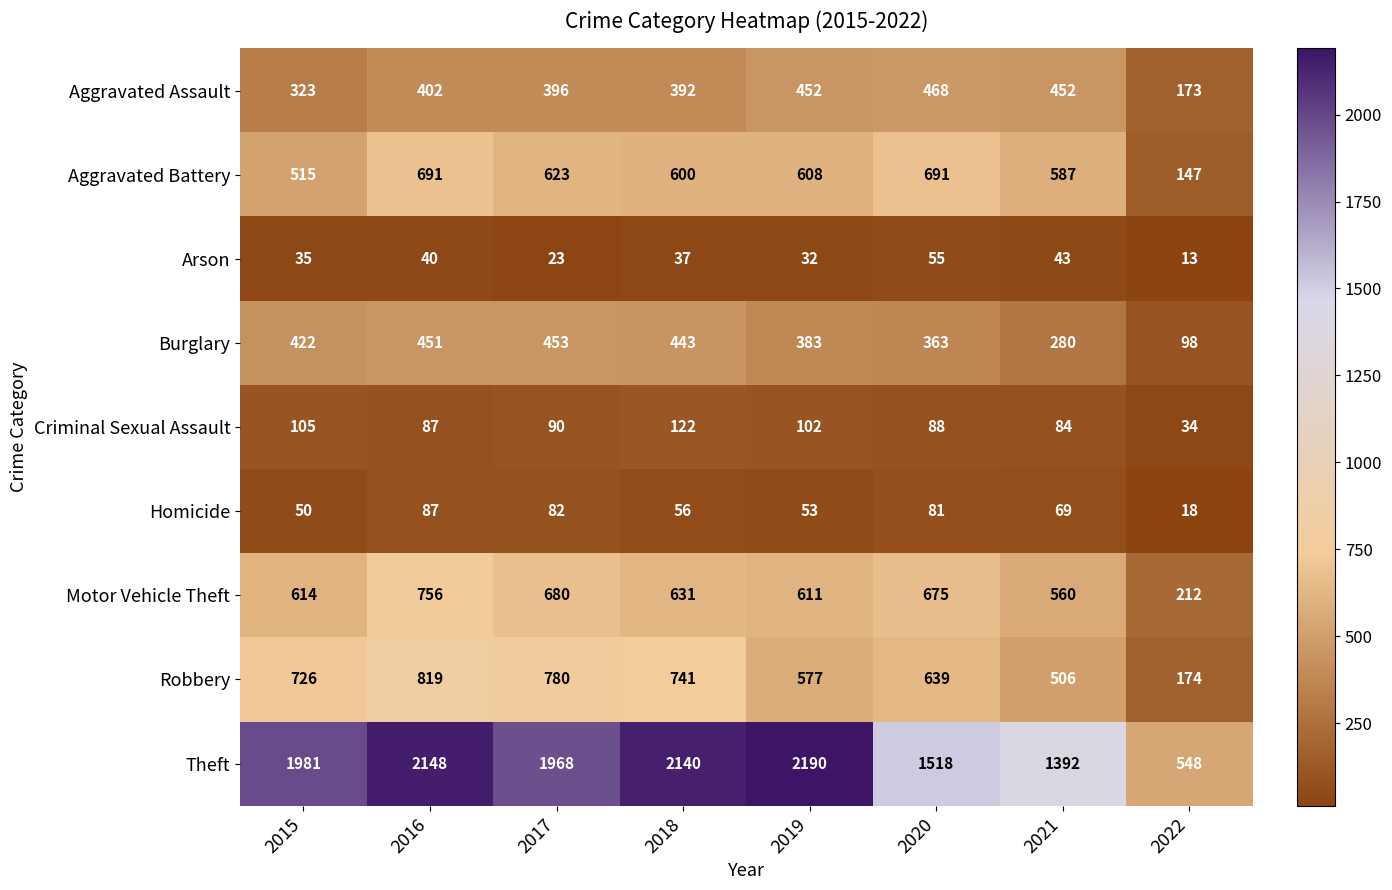

What is the sum of the Aggravated Assault values at 2021 and 2022?

625